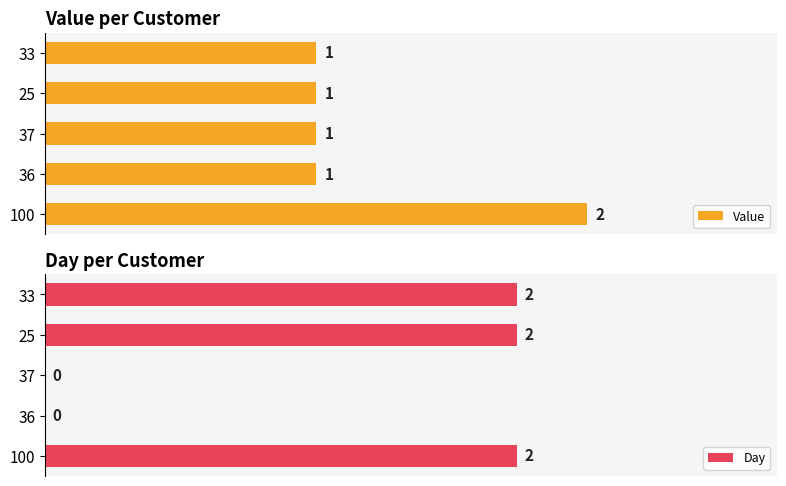

How many bars are there in each group?

2